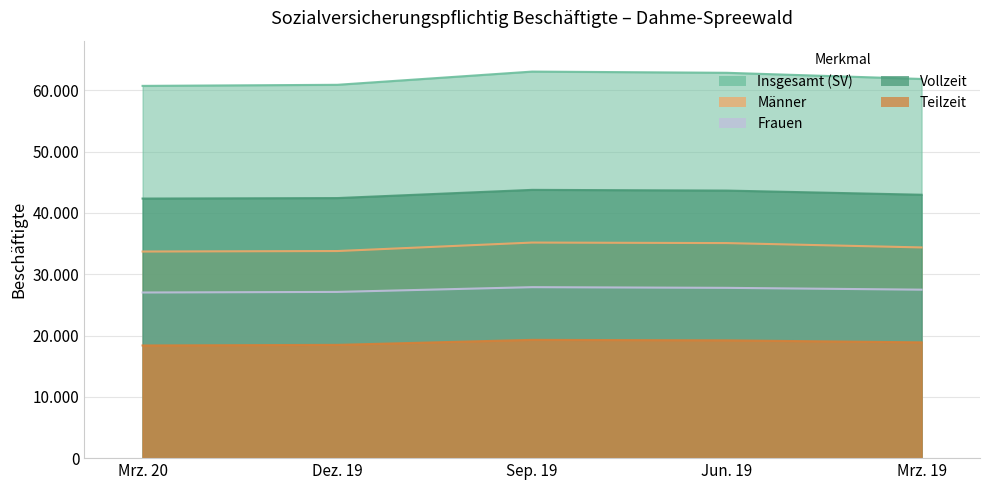

True or false: Vollzeit and Männer cross at least once.

False